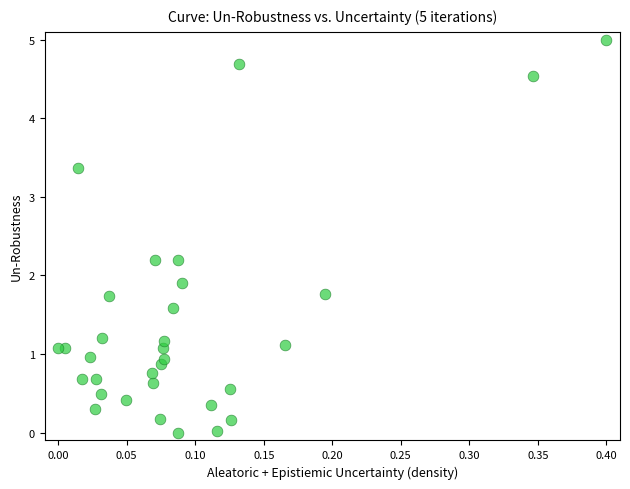

What Y value in the scatter plot is closest to 2?

1.9